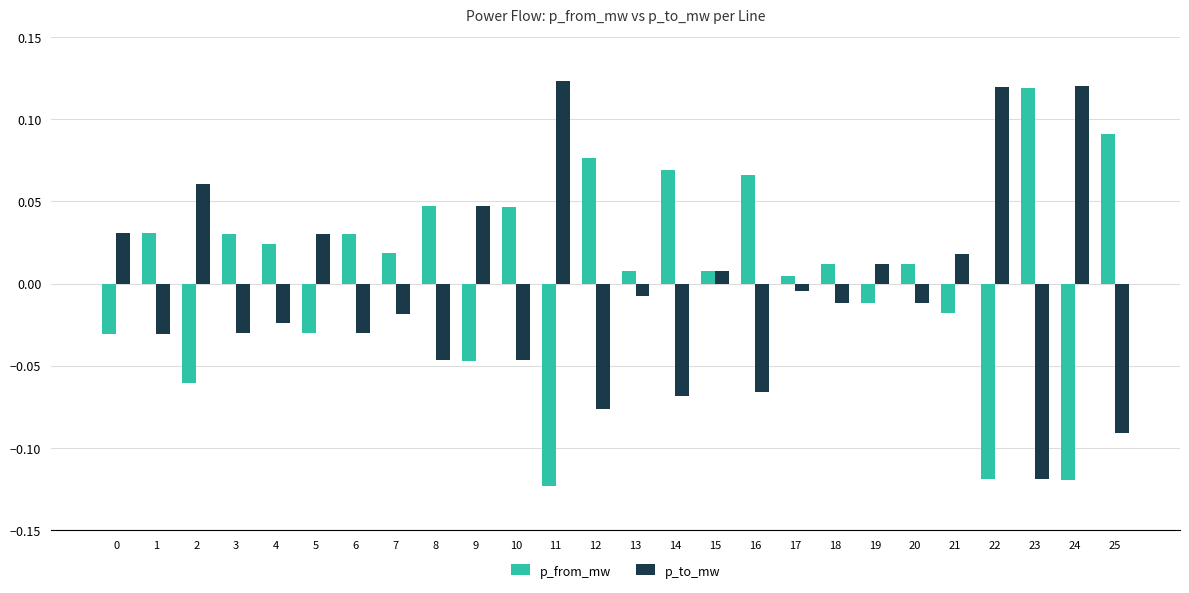

At how many categories does at least one series exceed 0?

26